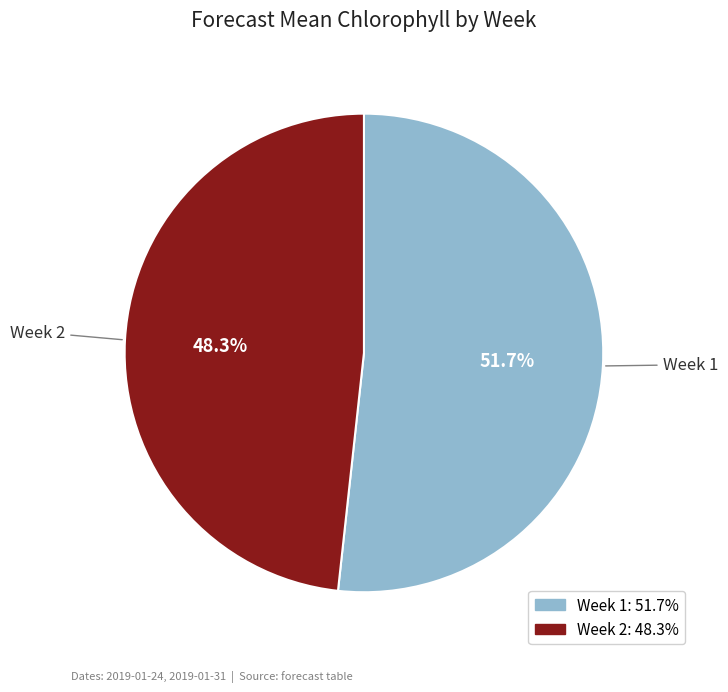

Does Week 1 account for over 50% of the chart?

Yes